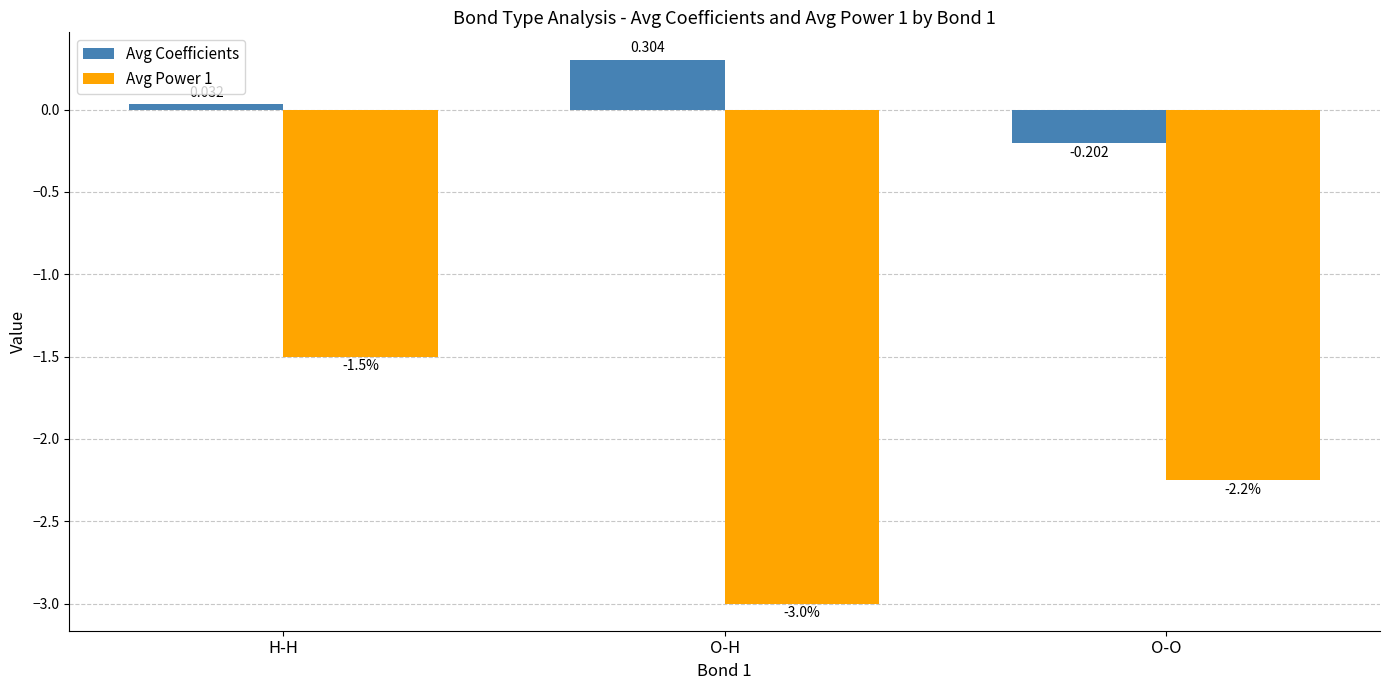

List the series in order of their peak value, highest first.

Avg Coefficients, Avg Power 1